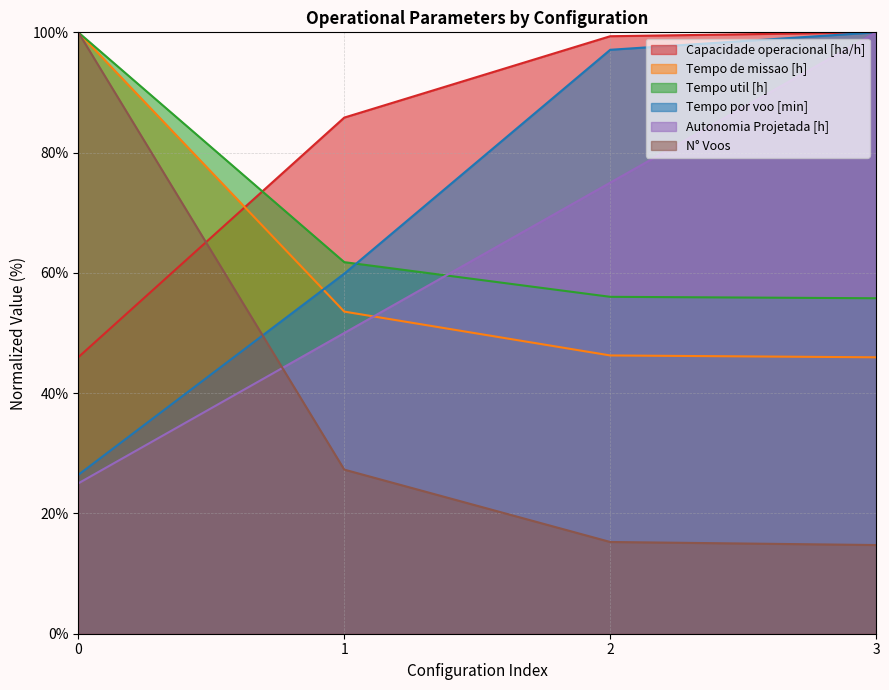

At 0, list the series in order from largest to smallest.

Tempo de missao [h], Tempo util [h], N° Voos, Capacidade operacional [ha/h], Tempo por voo [min], Autonomia Projetada [h]